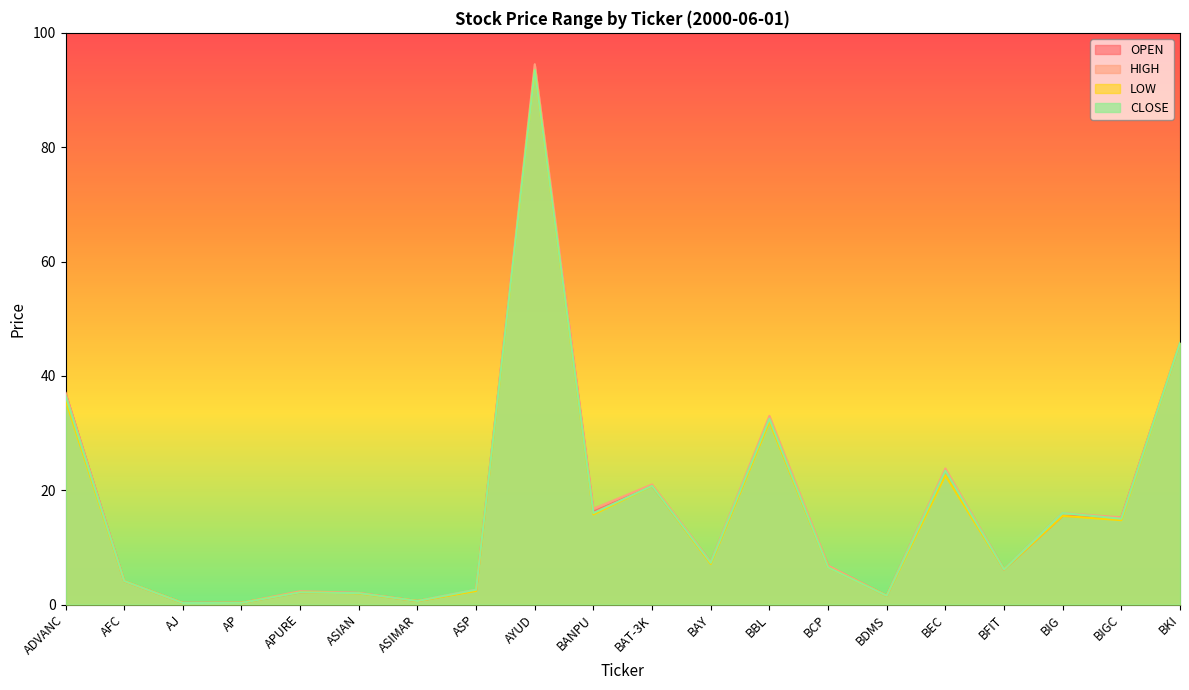

Does the chart have visible grid lines?

No